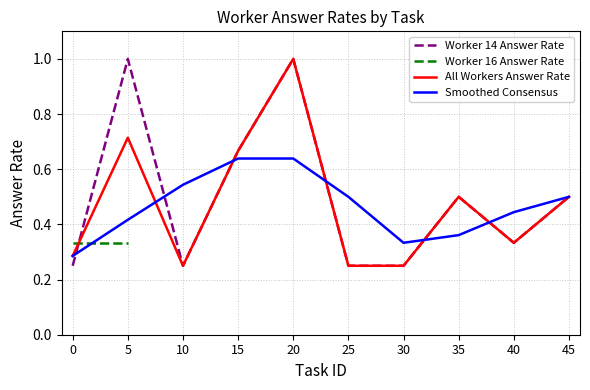

What is the sum of all Worker 14 Answer Rate values?

5.0